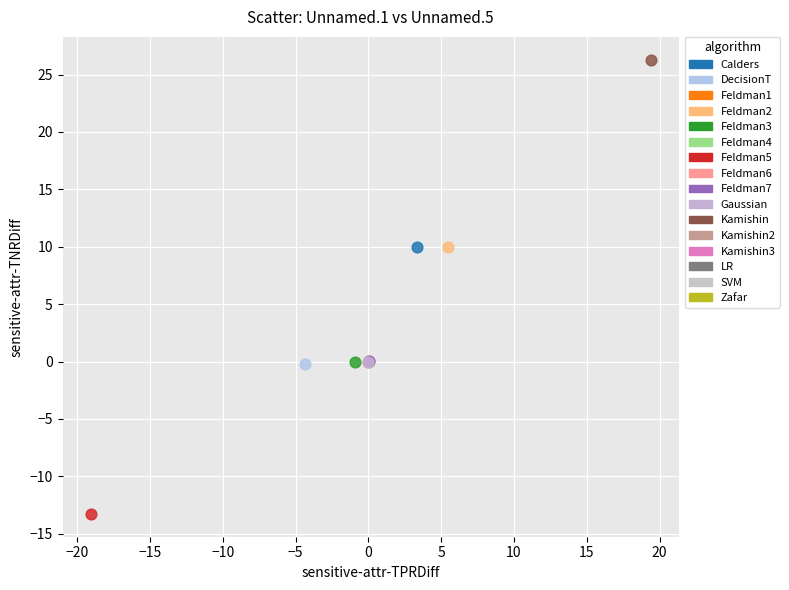

Which series contains the highest Y value?

Kamishin